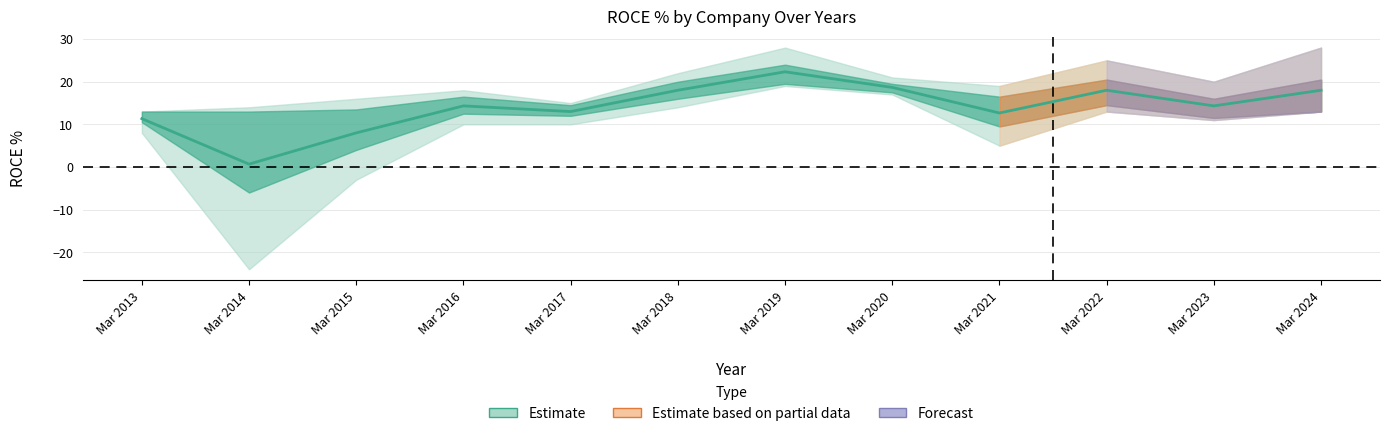

How many lines are shown in the chart?

1